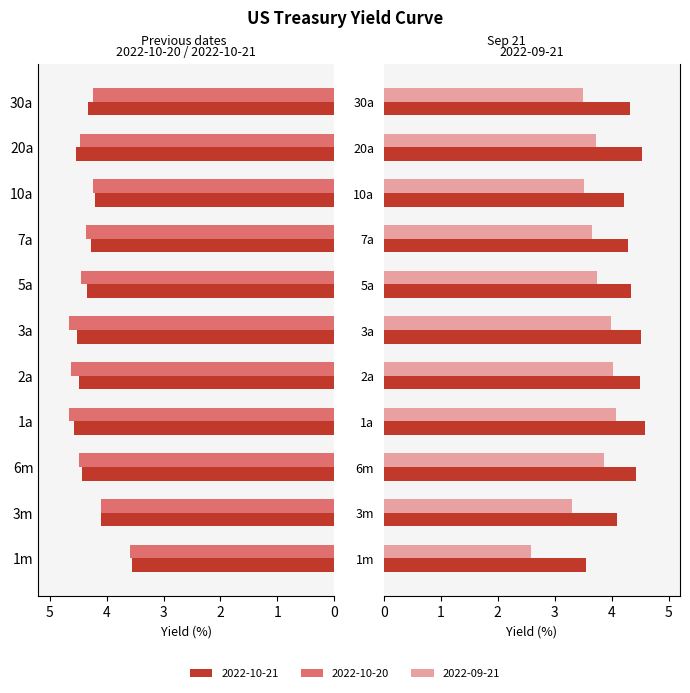

What is the lowest value of the 2022-10-21 series?

3.5